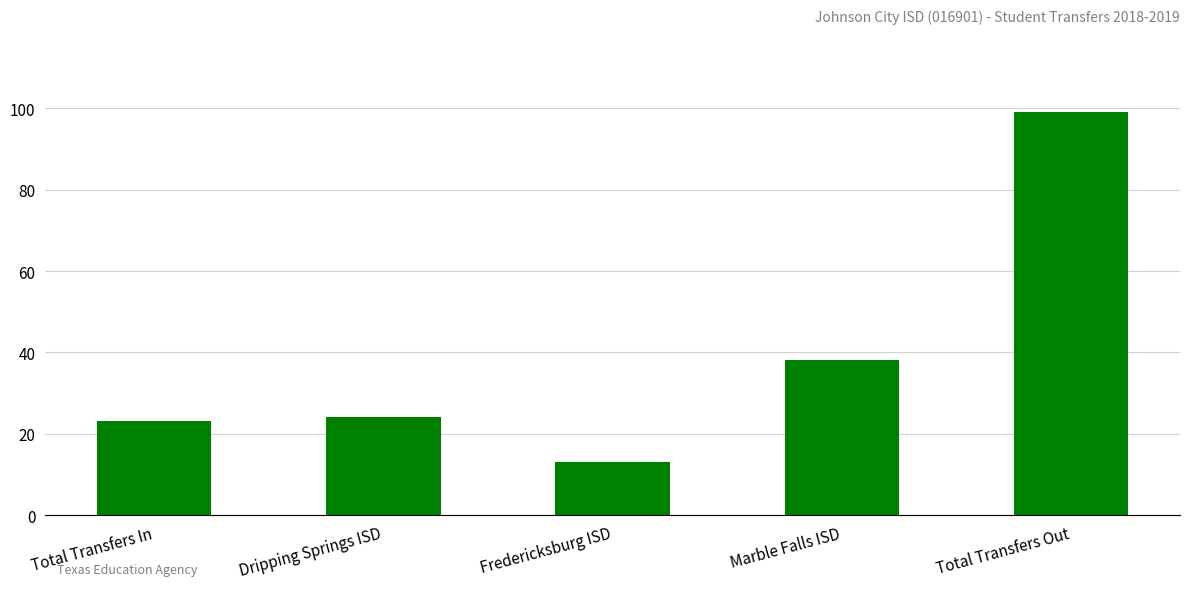

What is the average value?

39